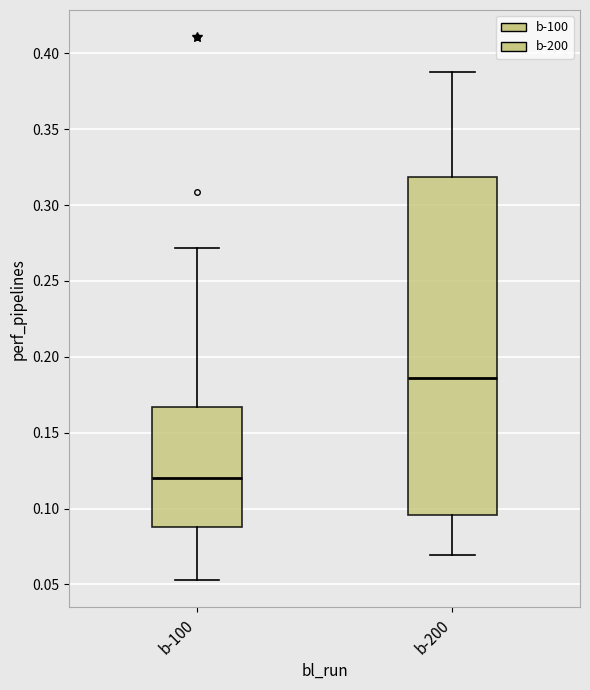

Which box's median line is the highest?

b-200